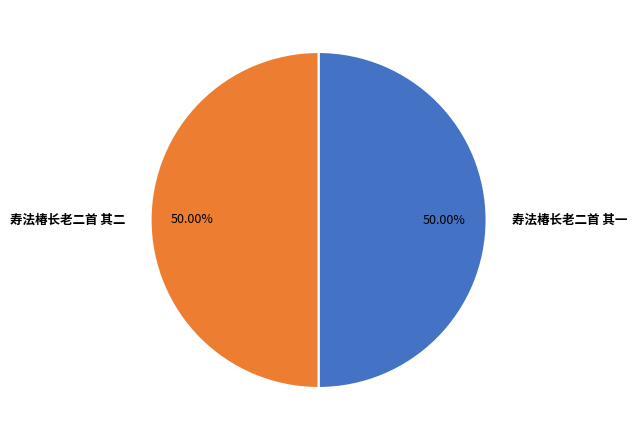

Is the sum of 寿法椿长老二首 其二 and 寿法椿长老二首 其一 greater than half?

Yes